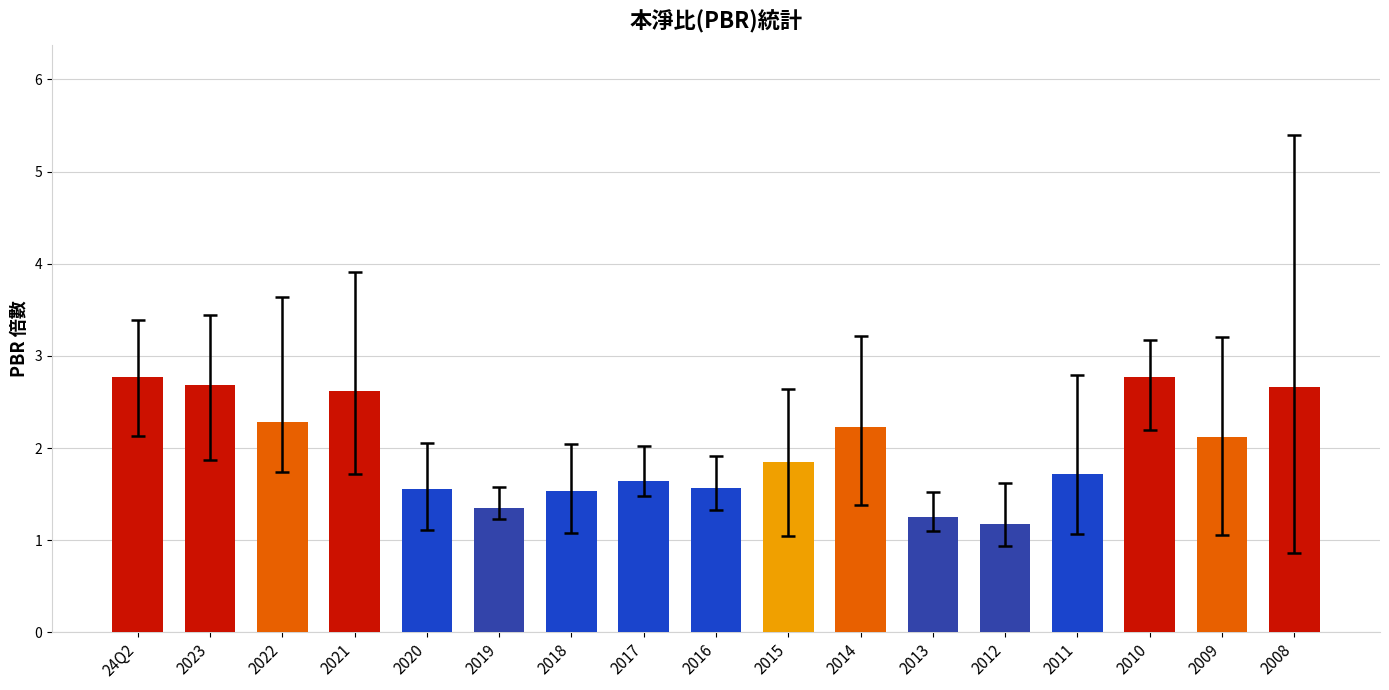

What is the minimum value shown in the chart?

1.2